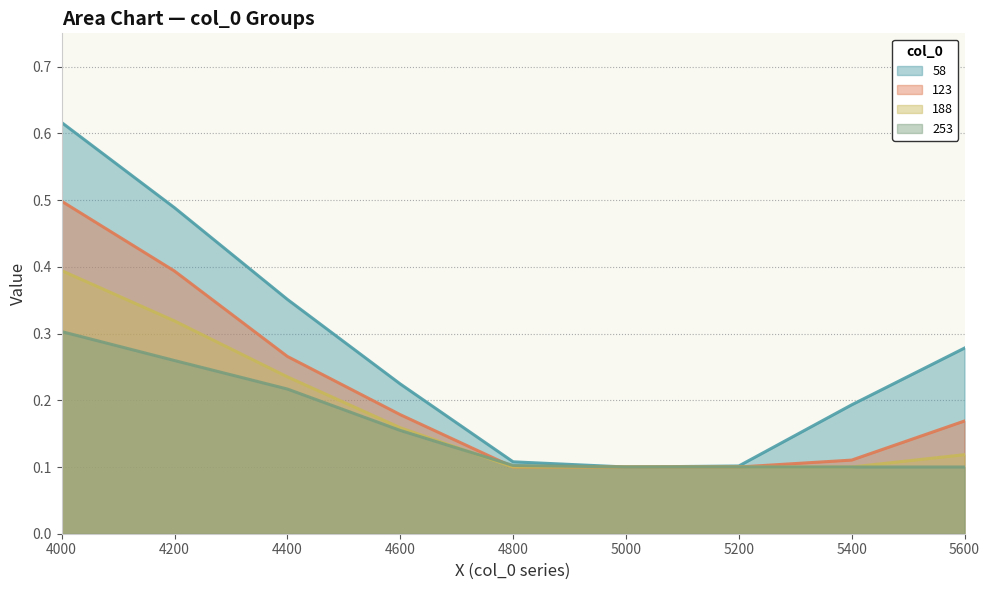

How many lines are shown in the chart?

4